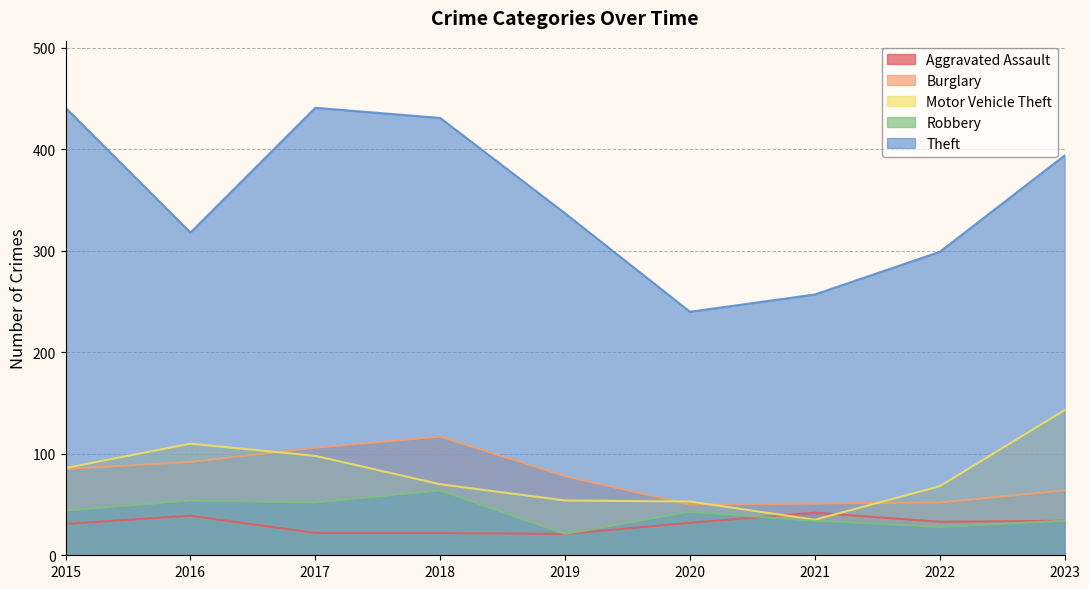

What are all the series names shown in the legend?

Aggravated Assault, Burglary, Motor Vehicle Theft, Robbery, Theft